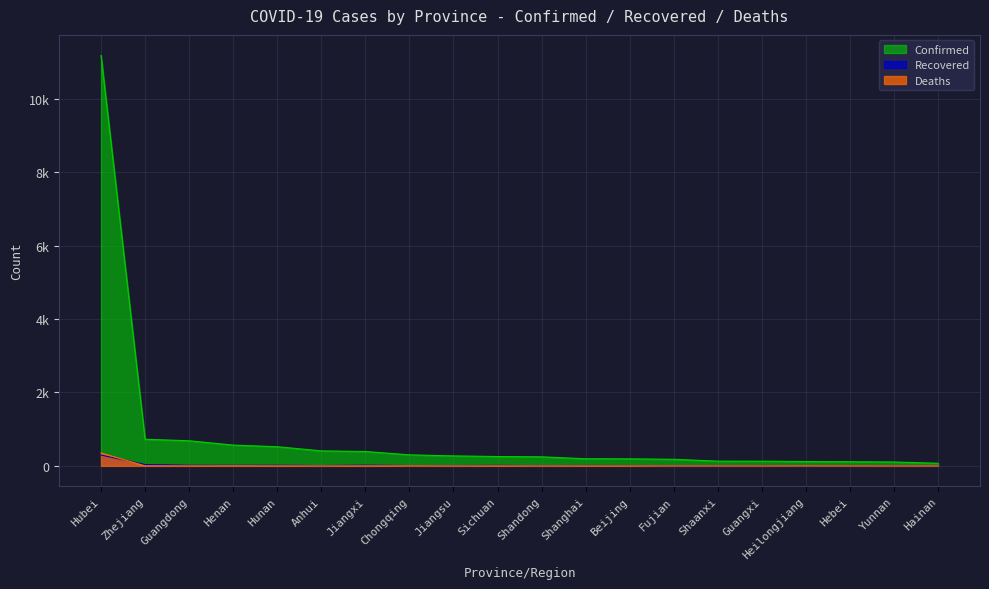

At which label does Recovered first exceed 7?

Hubei